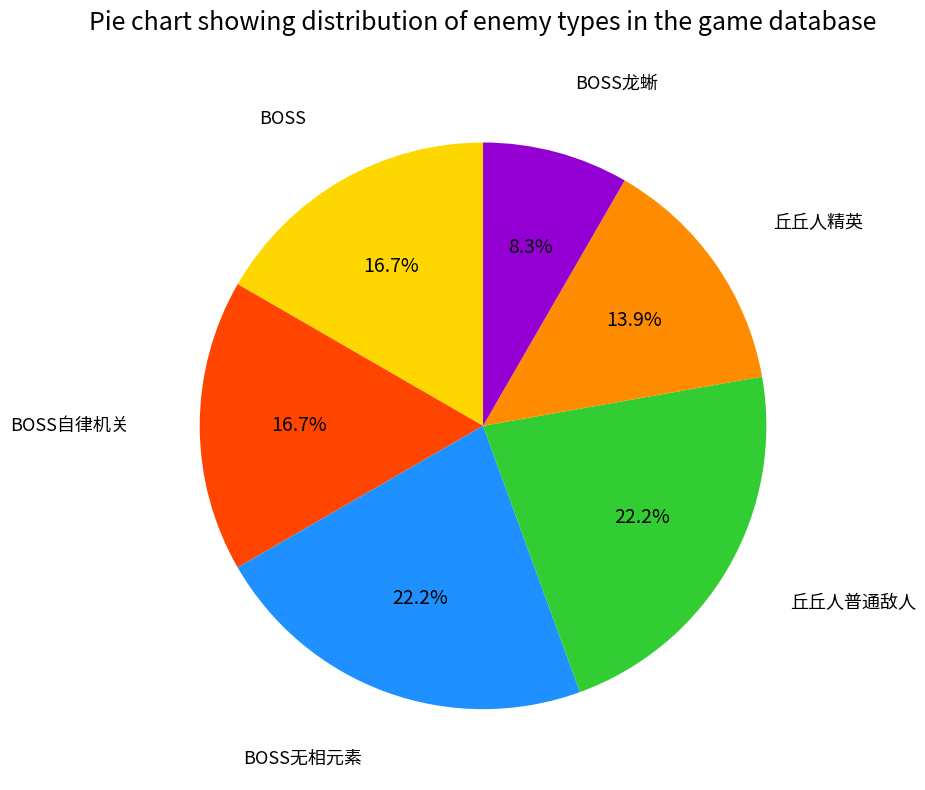

Does any single category account for the majority?

No